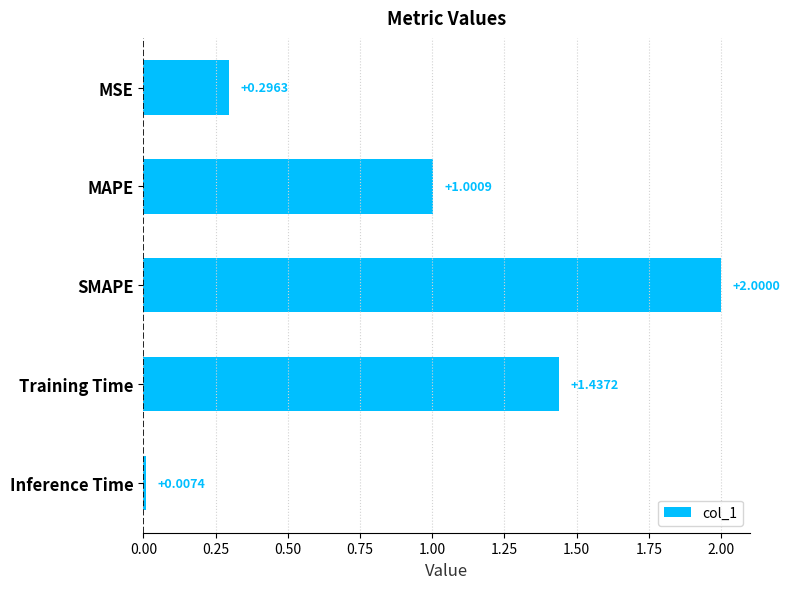

Rank the categories by value from highest to lowest.

SMAPE, Training Time, MAPE, MSE, Inference Time